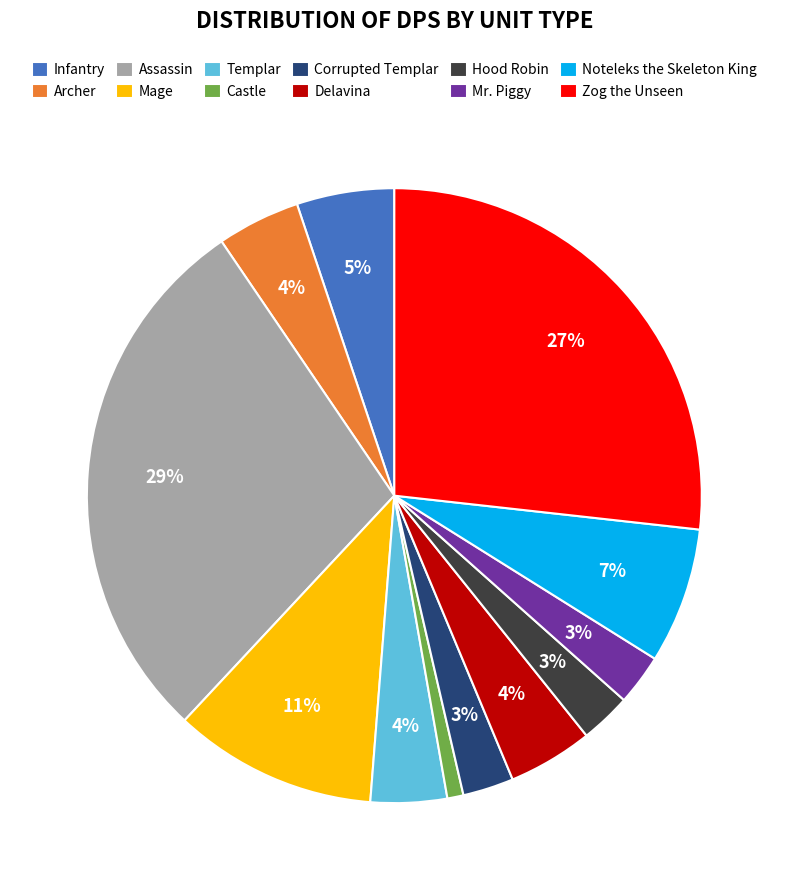

Does any single category account for the majority?

No